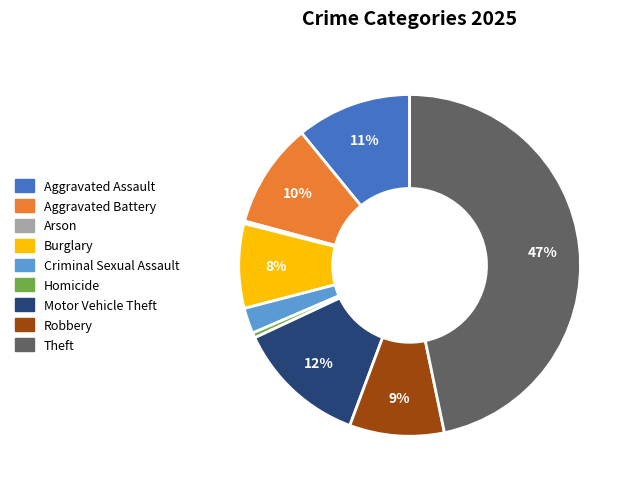

What percentage is the Motor Vehicle Theft slice, to the nearest percent?

12%